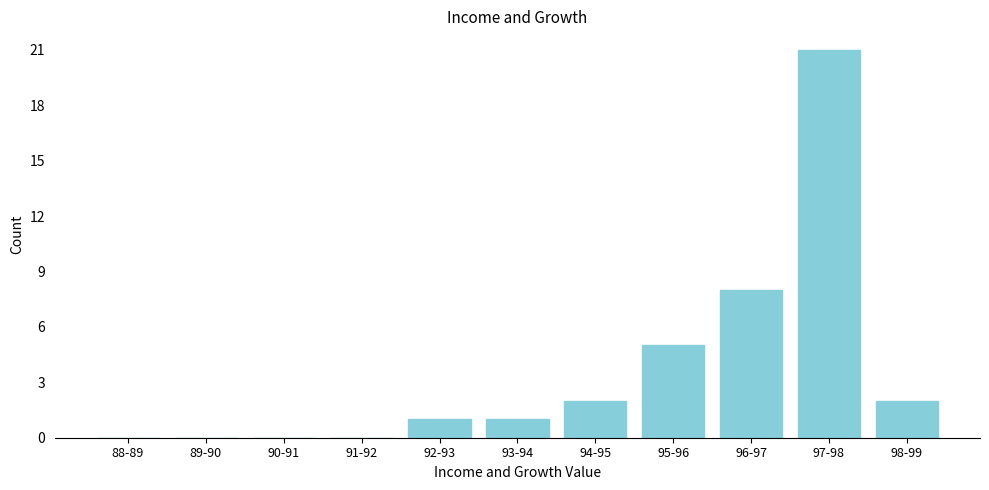

Reading left to right, list all the values displayed in this chart.

88-89=0	89-90=0	90-91=0	91-92=0	92-93=1	93-94=1	94-95=2	95-96=5	96-97=8	97-98=21	98-99=2